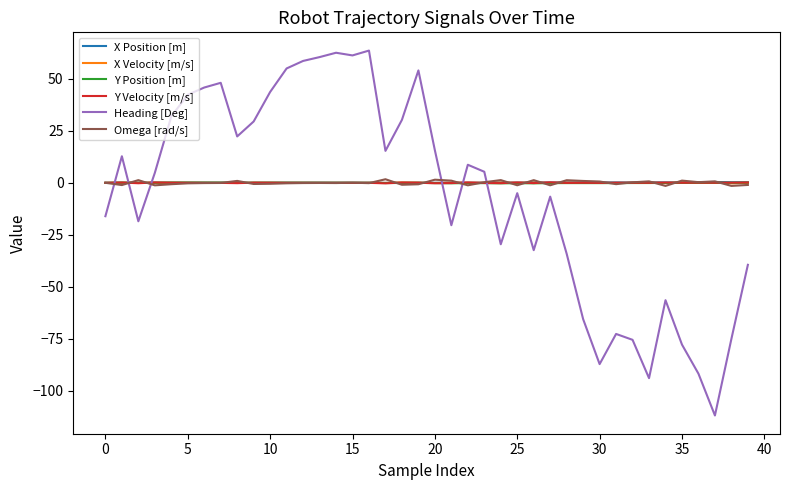

What is the maximum value shown in the chart?

63.6